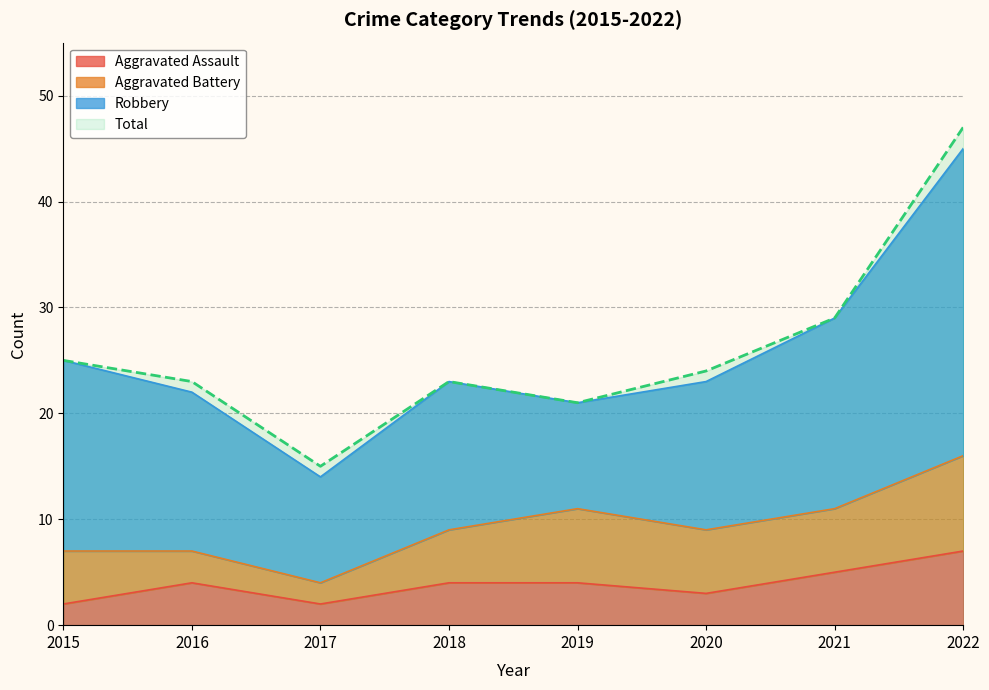

Where is Total nearest to the value 31?

2021